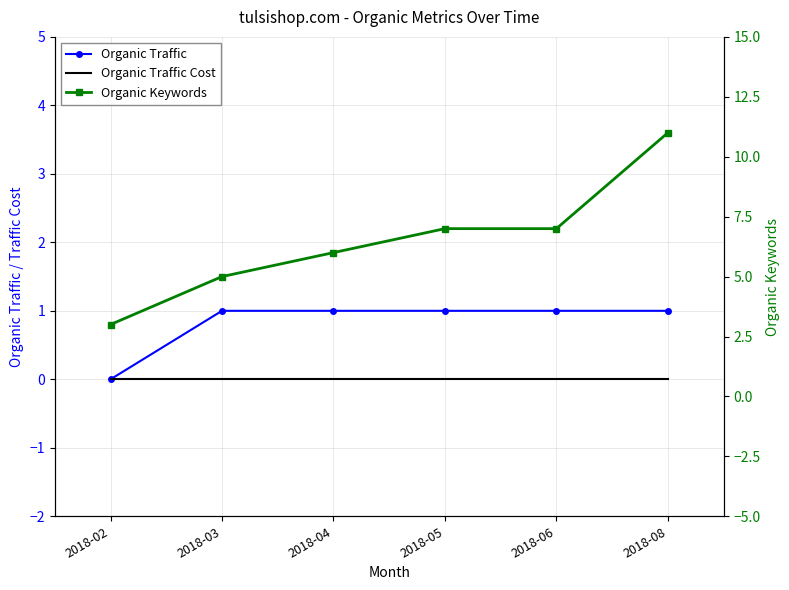

What is the spread (max minus min) of values at 2018-04?

6